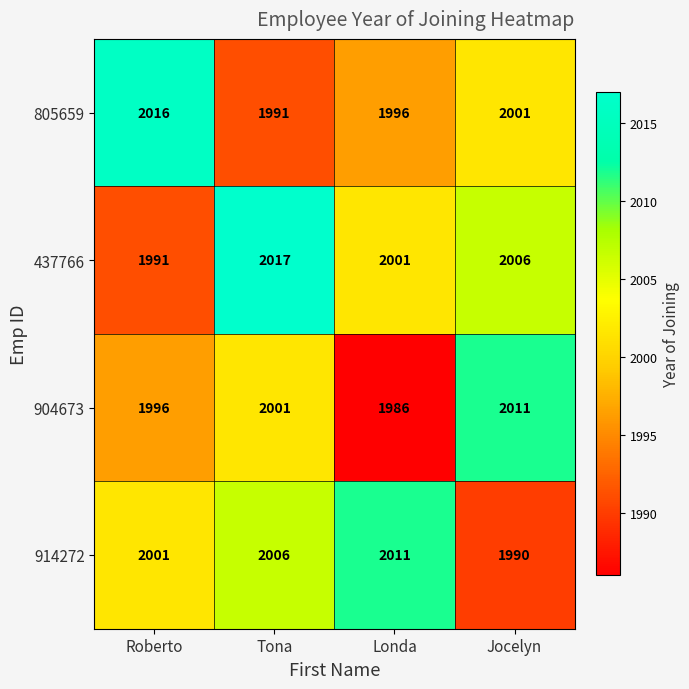

At Jocelyn, list the series in order from smallest to largest.

914272, 805659, 437766, 904673